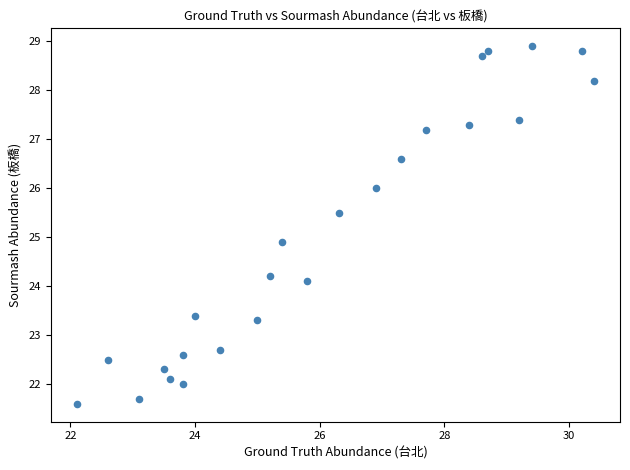

What is the range of Y values (max minus min)?

7.3